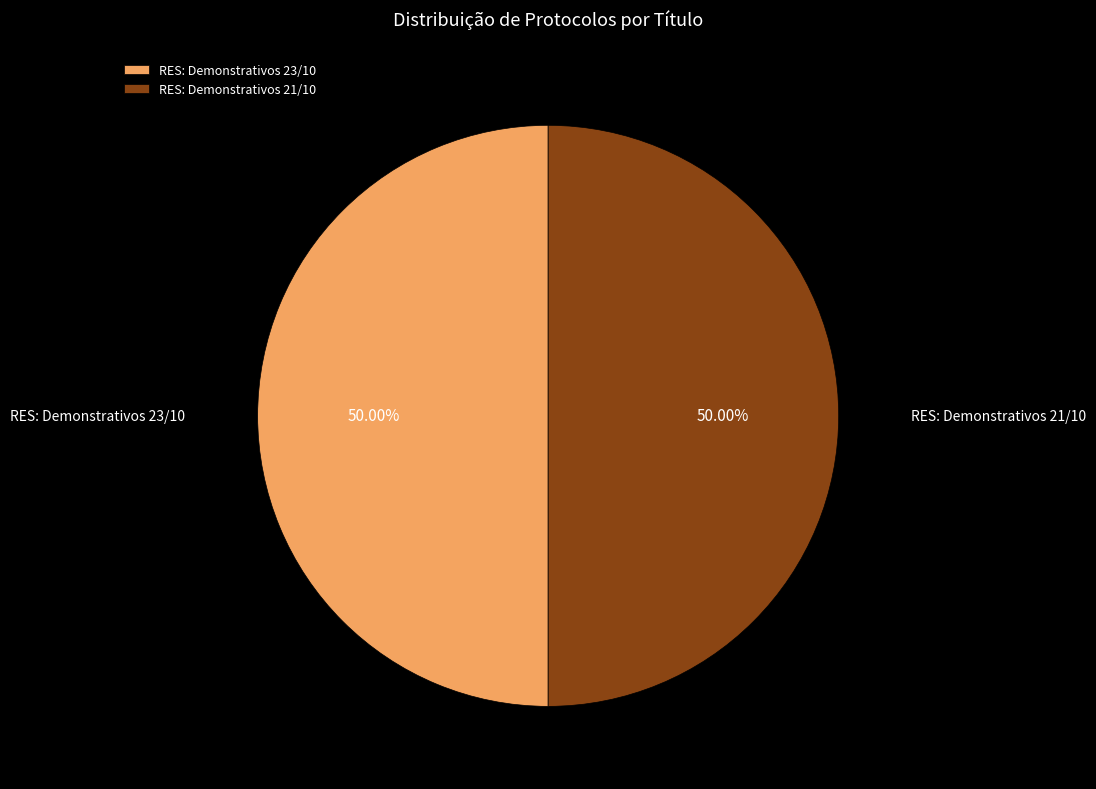

Approximately how many times larger is the value at RES: Demonstrativos 23/10 compared to RES: Demonstrativos 21/10?

1.0